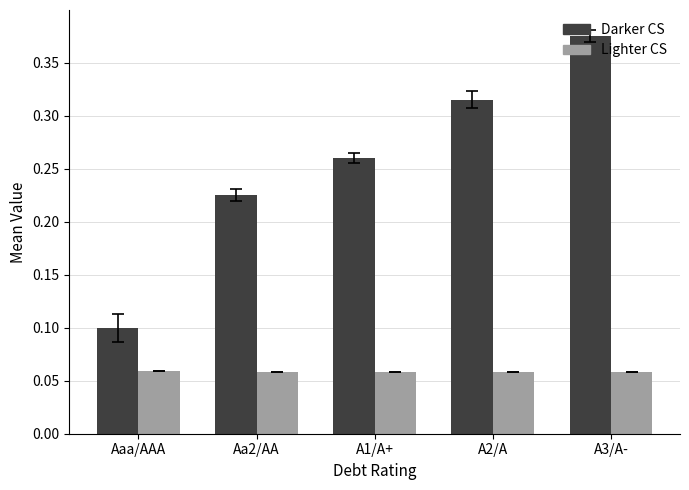

At A1/A+, list the series in order from smallest to largest.

Lighter CS, Darker CS